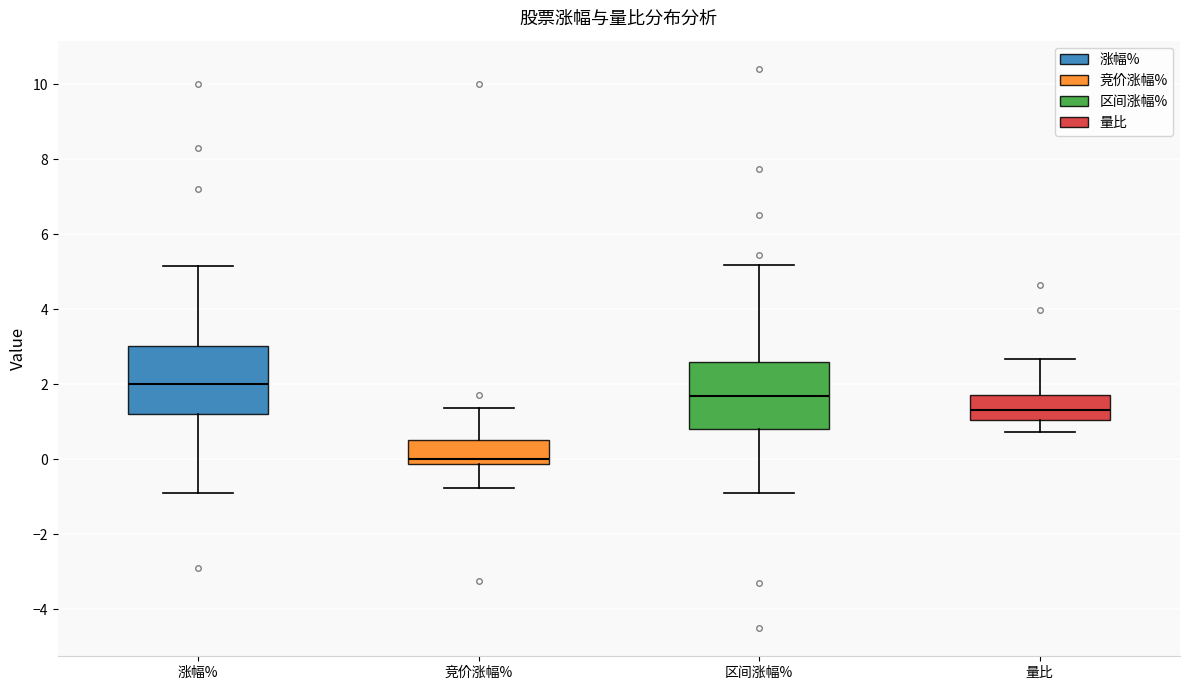

Which box has the highest median line?

涨幅%